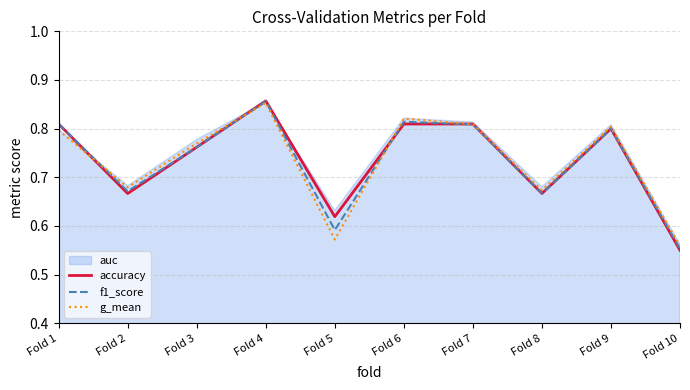

Which category has the lowest value in the f1_score series?

Fold 10